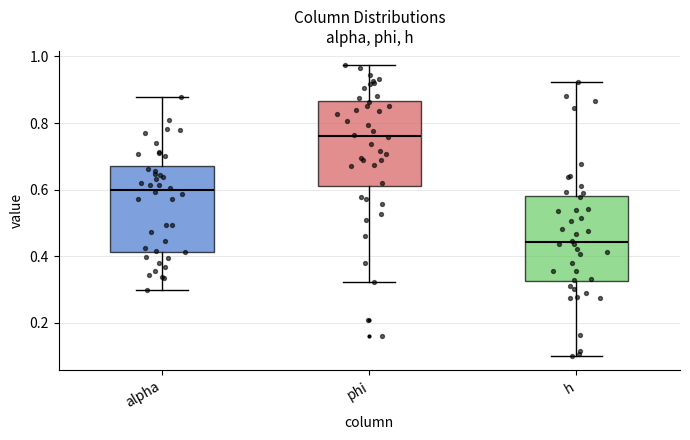

Reading left to right, transcribe this box plot: for each box, give where its median line is, the range the box spans, and where its two whiskers end, as read against the y-axis. The values are not printed on the chart, so give them approximately, as read against the axis.

alpha: median 0.60, box 0.42 to 0.68, whiskers 0.30 to 0.88
phi: median 0.76, box 0.60 to 0.86, whiskers 0.32 to 0.98
h: median 0.44, box 0.32 to 0.58, whiskers 0.10 to 0.92